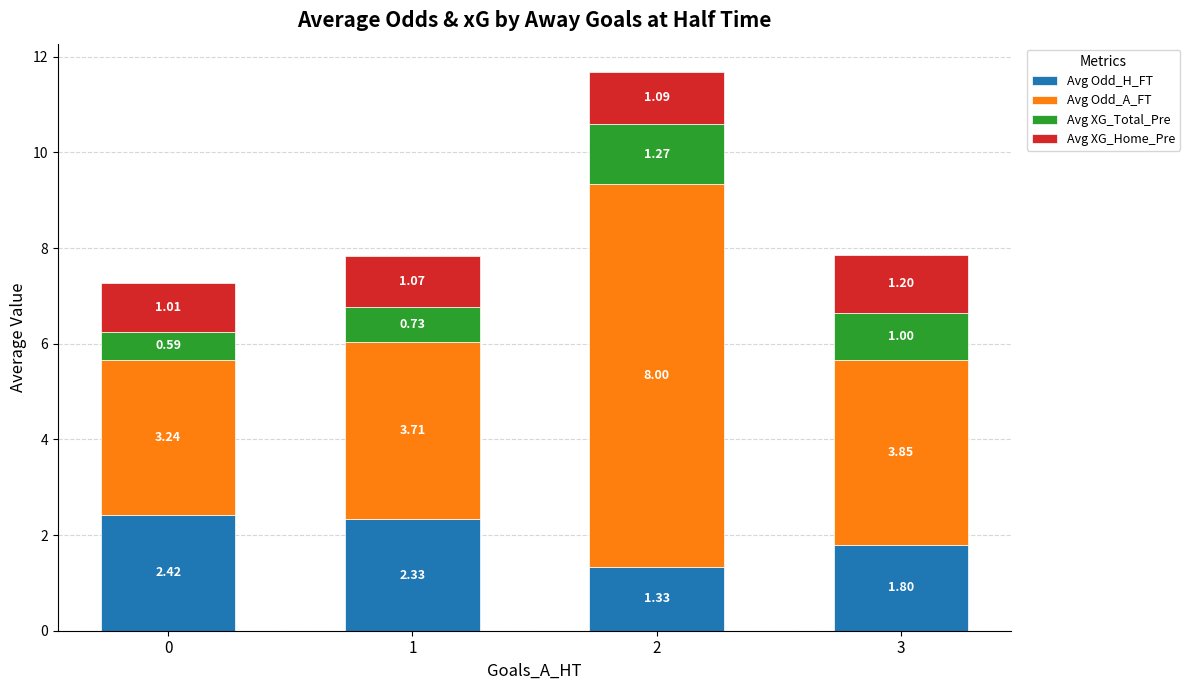

What is the sum of the Avg Odd_H_FT values at 0 and 3?

4.2